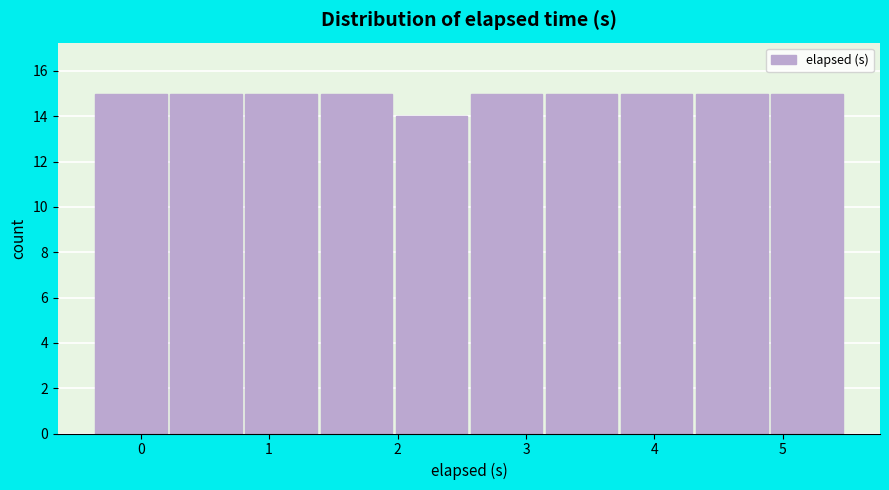

What is the height of the bar covering 0.8 to 1.4 on the x-axis? Neither the bar edges nor the heights are printed on the chart, so give them approximately, as read against the axes.

15